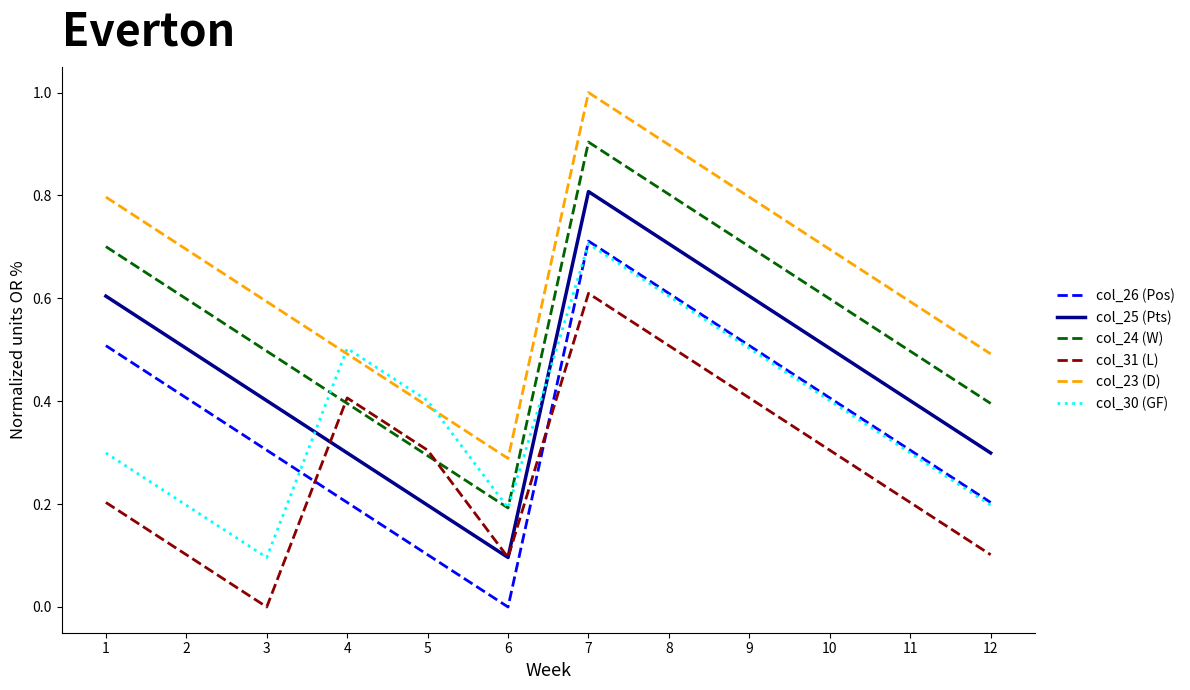

How many intersections are there between col_31 (L) and col_26 (Pos)?

2